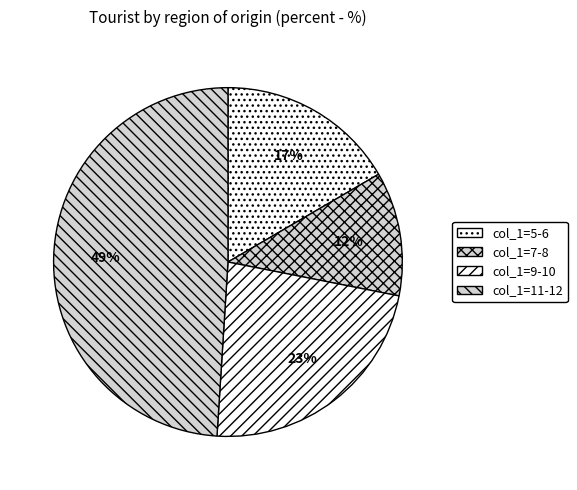

To the nearest percent, what is the difference between the largest and smallest slice percentages?

37%